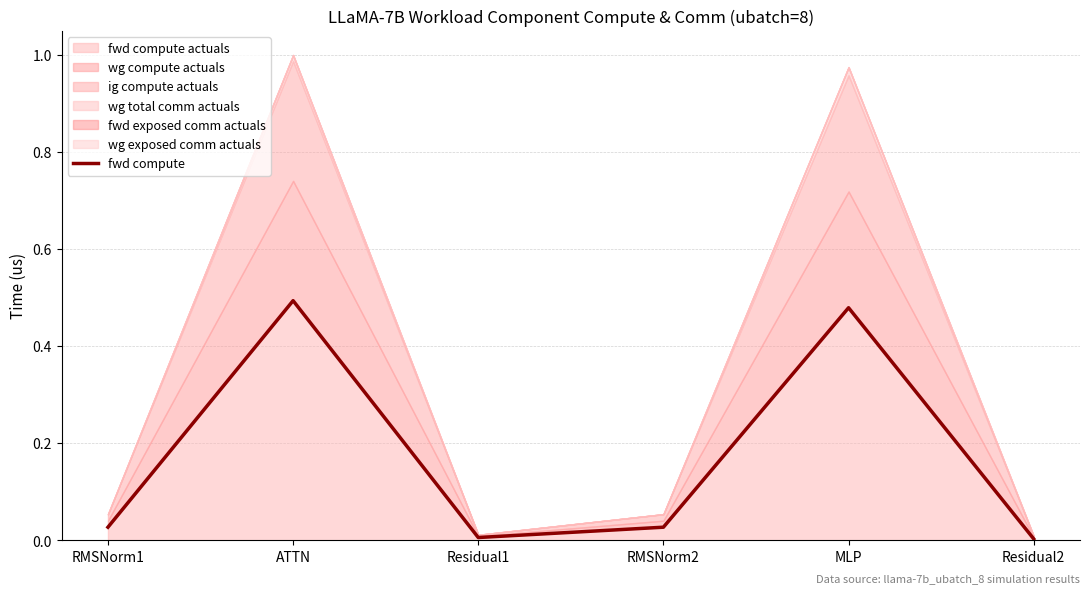

Is it true that the value at MLP is 0.5?

True